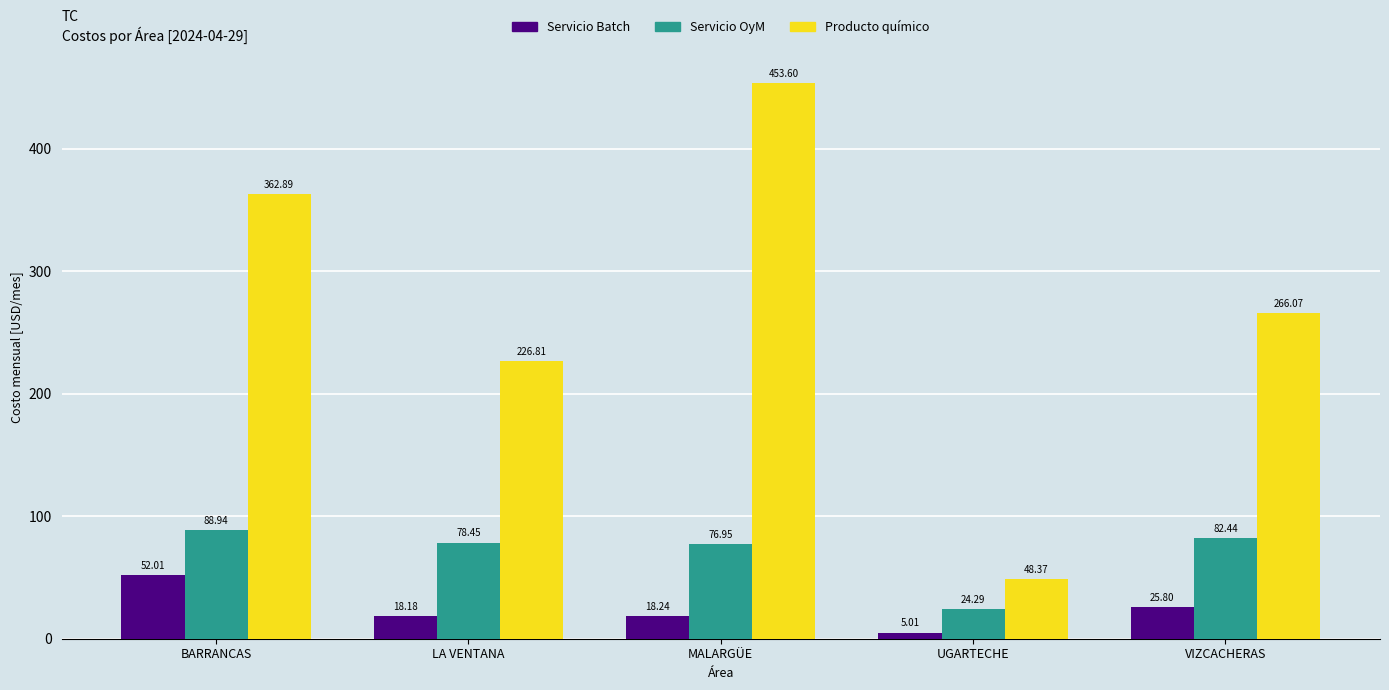

List the labels in order of Servicio OyM value, largest first.

BARRANCAS, VIZCACHERAS, LA VENTANA, MALARGÜE, UGARTECHE